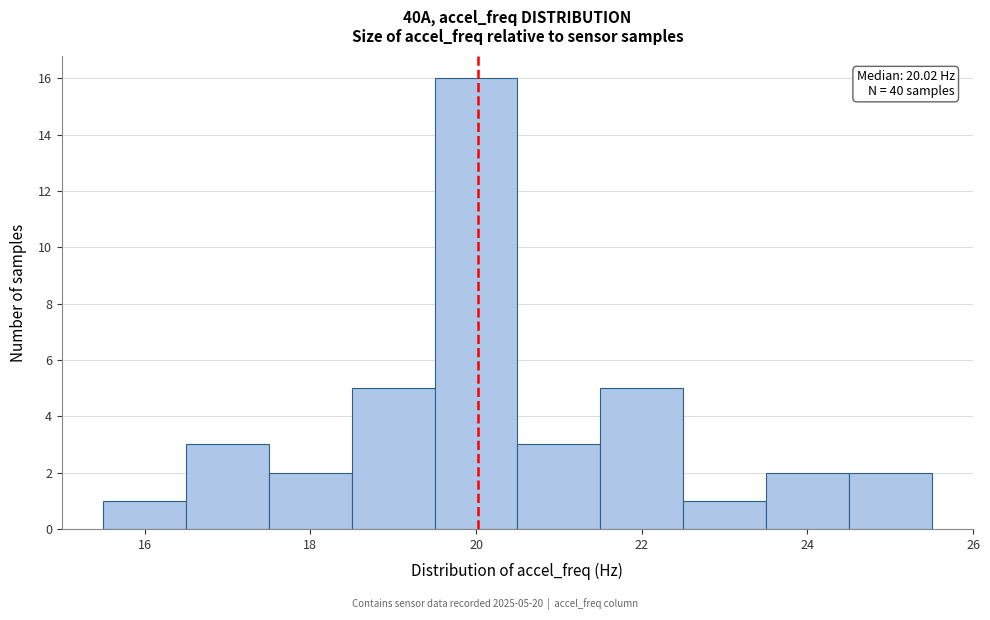

Over which range of the x-axis is the bar tallest?

19.5 to 20.5